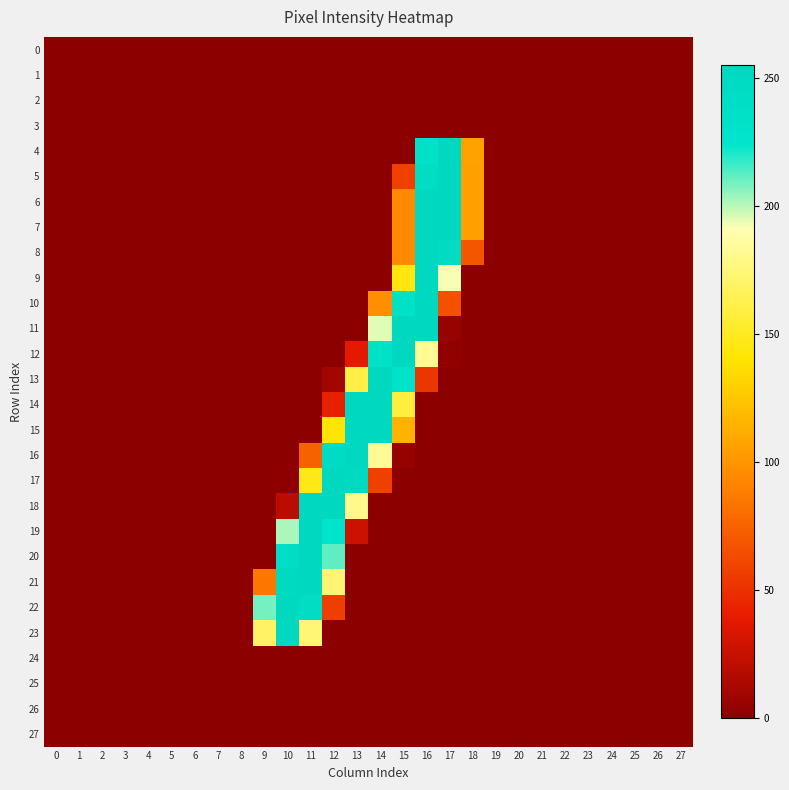

Which series has the largest total across all categories?

22